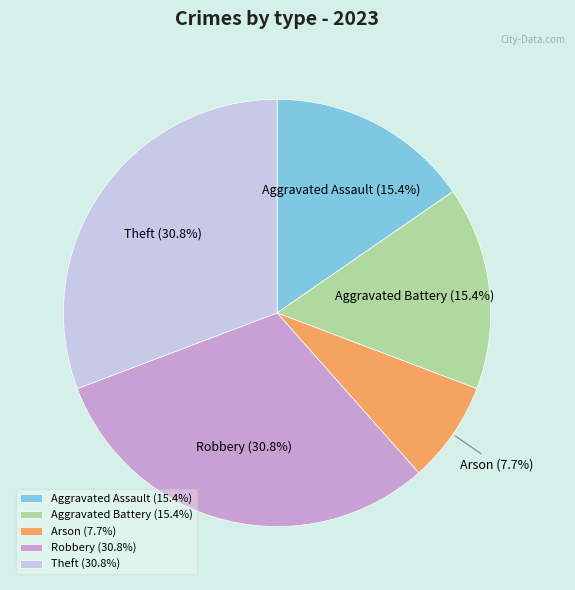

What percentage do Aggravated Battery and Theft together represent?

46.2%